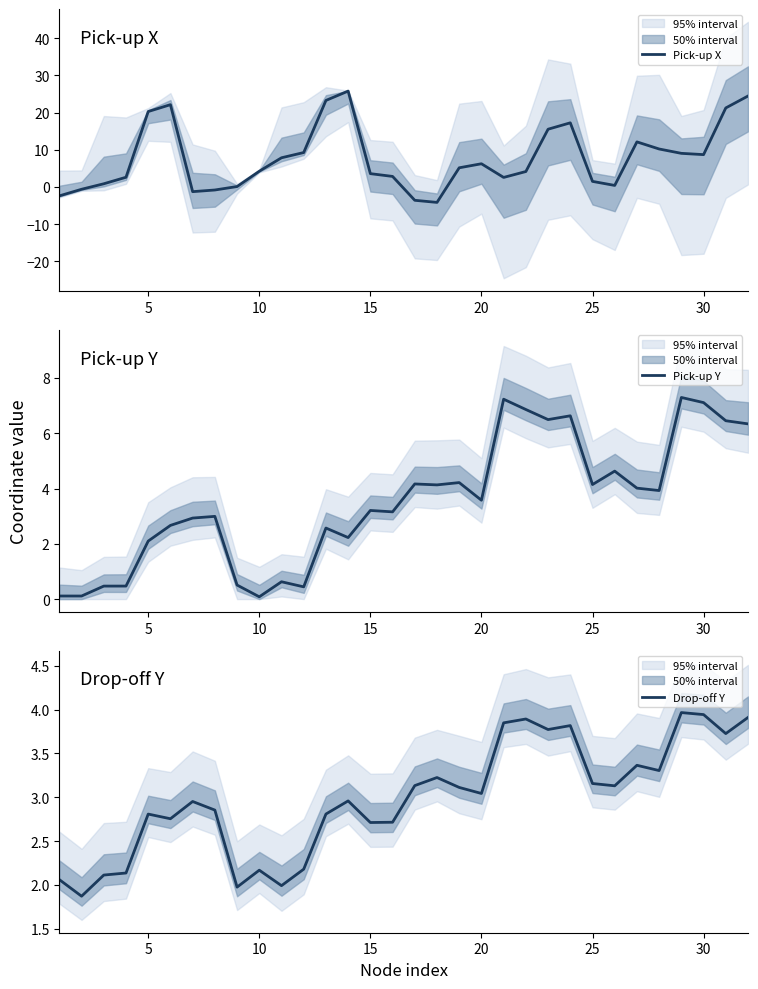

How many interior local valleys does the Pick-up Y series have?

10